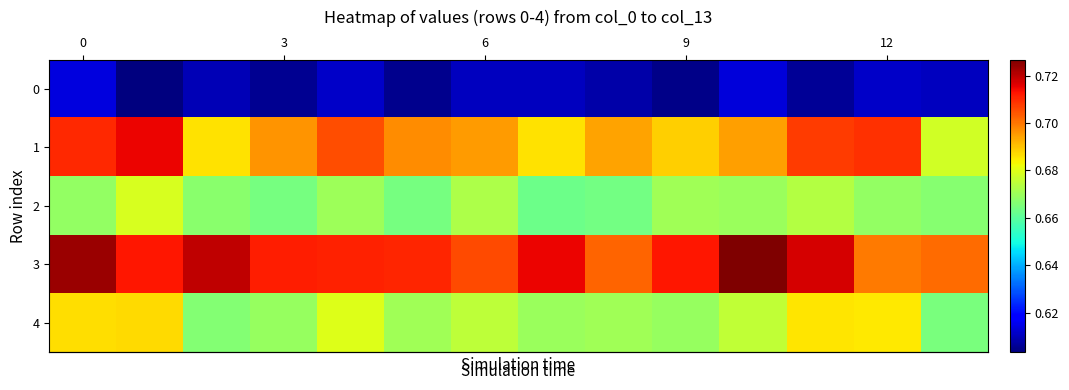

At which category does the chart reach its peak across all series?

10